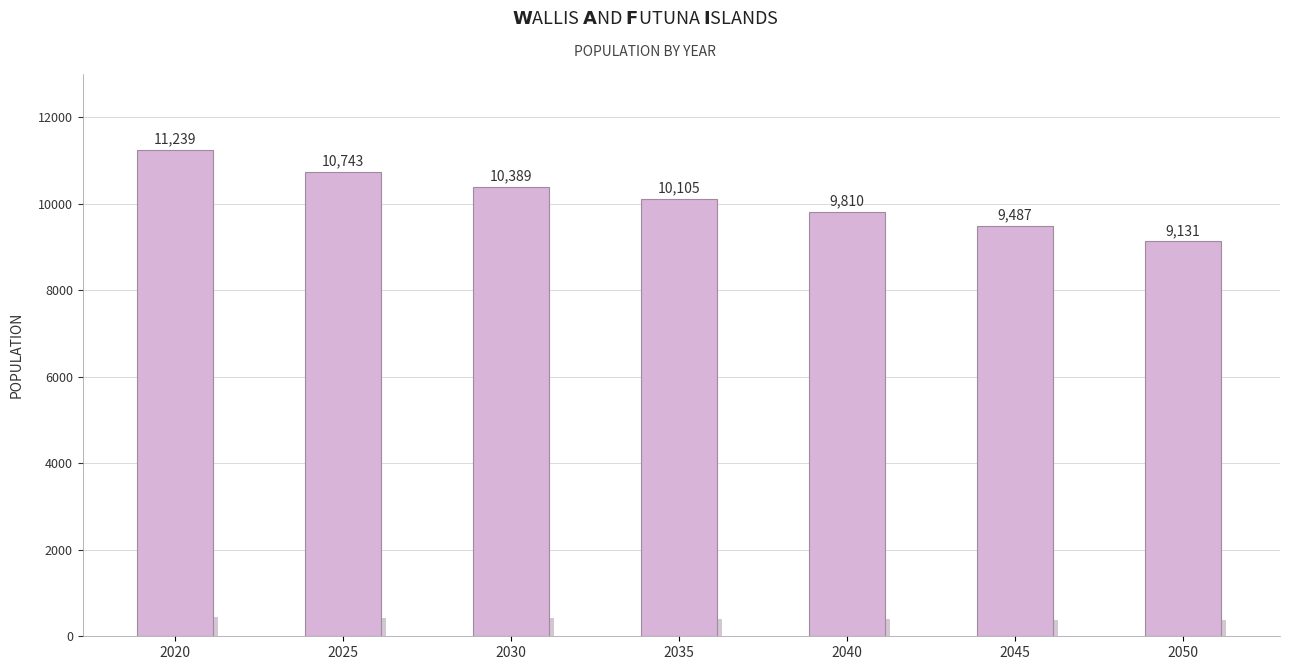

The chart shows a value of 3636 at 2020. True or false?

False